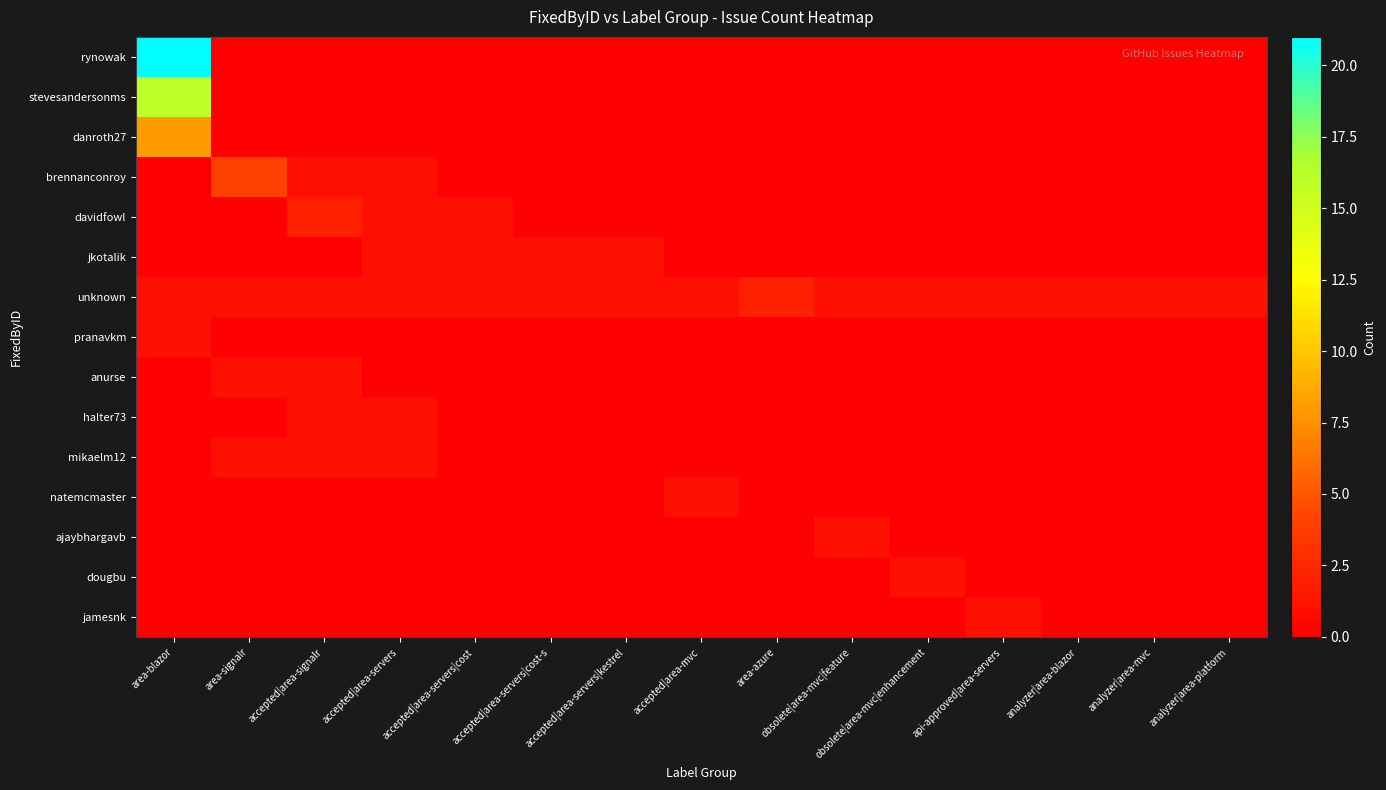

Reading right to left, transcribe all the data shown in this chart.

rynowak: analyzer|area-platform=0	analyzer|area-mvc=0	analyzer|area-blazor=0	api-approved|area-servers=0	obsolete|area-mvc|enhancement=0	obsolete|area-mvc|feature=0	area-azure=0	accepted|area-mvc=0	accepted|area-servers|kestrel=0	accepted|area-servers|cost-s=0	accepted|area-servers|cost=0	accepted|area-servers=0	accepted|area-signalr=0	area-signalr=0	area-blazor=21
stevesandersonms: analyzer|area-platform=0	analyzer|area-mvc=0	analyzer|area-blazor=0	api-approved|area-servers=0	obsolete|area-mvc|enhancement=0	obsolete|area-mvc|feature=0	area-azure=0	accepted|area-mvc=0	accepted|area-servers|kestrel=0	accepted|area-servers|cost-s=0	accepted|area-servers|cost=0	accepted|area-servers=0	accepted|area-signalr=0	area-signalr=0	area-blazor=16
danroth27: analyzer|area-platform=0	analyzer|area-mvc=0	analyzer|area-blazor=0	api-approved|area-servers=0	obsolete|area-mvc|enhancement=0	obsolete|area-mvc|feature=0	area-azure=0	accepted|area-mvc=0	accepted|area-servers|kestrel=0	accepted|area-servers|cost-s=0	accepted|area-servers|cost=0	accepted|area-servers=0	accepted|area-signalr=0	area-signalr=0	area-blazor=8
brennanconroy: analyzer|area-platform=0	analyzer|area-mvc=0	analyzer|area-blazor=0	api-approved|area-servers=0	obsolete|area-mvc|enhancement=0	obsolete|area-mvc|feature=0	area-azure=0	accepted|area-mvc=0	accepted|area-servers|kestrel=0	accepted|area-servers|cost-s=0	accepted|area-servers|cost=0	accepted|area-servers=1	accepted|area-signalr=1	area-signalr=4	area-blazor=0
davidfowl: analyzer|area-platform=0	analyzer|area-mvc=0	analyzer|area-blazor=0	api-approved|area-servers=0	obsolete|area-mvc|enhancement=0	obsolete|area-mvc|feature=0	area-azure=0	accepted|area-mvc=0	accepted|area-servers|kestrel=0	accepted|area-servers|cost-s=0	accepted|area-servers|cost=1	accepted|area-servers=1	accepted|area-signalr=2	area-signalr=0	area-blazor=0
jkotalik: analyzer|area-platform=0	analyzer|area-mvc=0	analyzer|area-blazor=0	api-approved|area-servers=0	obsolete|area-mvc|enhancement=0	obsolete|area-mvc|feature=0	area-azure=0	accepted|area-mvc=0	accepted|area-servers|kestrel=1	accepted|area-servers|cost-s=1	accepted|area-servers|cost=1	accepted|area-servers=1	accepted|area-signalr=0	area-signalr=0	area-blazor=0
unknown: analyzer|area-platform=1	analyzer|area-mvc=1	analyzer|area-blazor=1	api-approved|area-servers=1	obsolete|area-mvc|enhancement=1	obsolete|area-mvc|feature=1	area-azure=2	accepted|area-mvc=1	accepted|area-servers|kestrel=1	accepted|area-servers|cost-s=1	accepted|area-servers|cost=1	accepted|area-servers=1	accepted|area-signalr=1	area-signalr=1	area-blazor=1
pranavkm: analyzer|area-platform=0	analyzer|area-mvc=0	analyzer|area-blazor=0	api-approved|area-servers=0	obsolete|area-mvc|enhancement=0	obsolete|area-mvc|feature=0	area-azure=0	accepted|area-mvc=0	accepted|area-servers|kestrel=0	accepted|area-servers|cost-s=0	accepted|area-servers|cost=0	accepted|area-servers=0	accepted|area-signalr=0	area-signalr=0	area-blazor=1
anurse: analyzer|area-platform=0	analyzer|area-mvc=0	analyzer|area-blazor=0	api-approved|area-servers=0	obsolete|area-mvc|enhancement=0	obsolete|area-mvc|feature=0	area-azure=0	accepted|area-mvc=0	accepted|area-servers|kestrel=0	accepted|area-servers|cost-s=0	accepted|area-servers|cost=0	accepted|area-servers=0	accepted|area-signalr=1	area-signalr=1	area-blazor=0
halter73: analyzer|area-platform=0	analyzer|area-mvc=0	analyzer|area-blazor=0	api-approved|area-servers=0	obsolete|area-mvc|enhancement=0	obsolete|area-mvc|feature=0	area-azure=0	accepted|area-mvc=0	accepted|area-servers|kestrel=0	accepted|area-servers|cost-s=0	accepted|area-servers|cost=0	accepted|area-servers=1	accepted|area-signalr=1	area-signalr=0	area-blazor=0
mikaelm12: analyzer|area-platform=0	analyzer|area-mvc=0	analyzer|area-blazor=0	api-approved|area-servers=0	obsolete|area-mvc|enhancement=0	obsolete|area-mvc|feature=0	area-azure=0	accepted|area-mvc=0	accepted|area-servers|kestrel=0	accepted|area-servers|cost-s=0	accepted|area-servers|cost=0	accepted|area-servers=1	accepted|area-signalr=1	area-signalr=1	area-blazor=0
natemcmaster: analyzer|area-platform=0	analyzer|area-mvc=0	analyzer|area-blazor=0	api-approved|area-servers=0	obsolete|area-mvc|enhancement=0	obsolete|area-mvc|feature=0	area-azure=0	accepted|area-mvc=1	accepted|area-servers|kestrel=0	accepted|area-servers|cost-s=0	accepted|area-servers|cost=0	accepted|area-servers=0	accepted|area-signalr=0	area-signalr=0	area-blazor=0
ajaybhargavb: analyzer|area-platform=0	analyzer|area-mvc=0	analyzer|area-blazor=0	api-approved|area-servers=0	obsolete|area-mvc|enhancement=0	obsolete|area-mvc|feature=1	area-azure=0	accepted|area-mvc=0	accepted|area-servers|kestrel=0	accepted|area-servers|cost-s=0	accepted|area-servers|cost=0	accepted|area-servers=0	accepted|area-signalr=0	area-signalr=0	area-blazor=0
dougbu: analyzer|area-platform=0	analyzer|area-mvc=0	analyzer|area-blazor=0	api-approved|area-servers=0	obsolete|area-mvc|enhancement=1	obsolete|area-mvc|feature=0	area-azure=0	accepted|area-mvc=0	accepted|area-servers|kestrel=0	accepted|area-servers|cost-s=0	accepted|area-servers|cost=0	accepted|area-servers=0	accepted|area-signalr=0	area-signalr=0	area-blazor=0
jamesnk: analyzer|area-platform=0	analyzer|area-mvc=0	analyzer|area-blazor=0	api-approved|area-servers=1	obsolete|area-mvc|enhancement=0	obsolete|area-mvc|feature=0	area-azure=0	accepted|area-mvc=0	accepted|area-servers|kestrel=0	accepted|area-servers|cost-s=0	accepted|area-servers|cost=0	accepted|area-servers=0	accepted|area-signalr=0	area-signalr=0	area-blazor=0